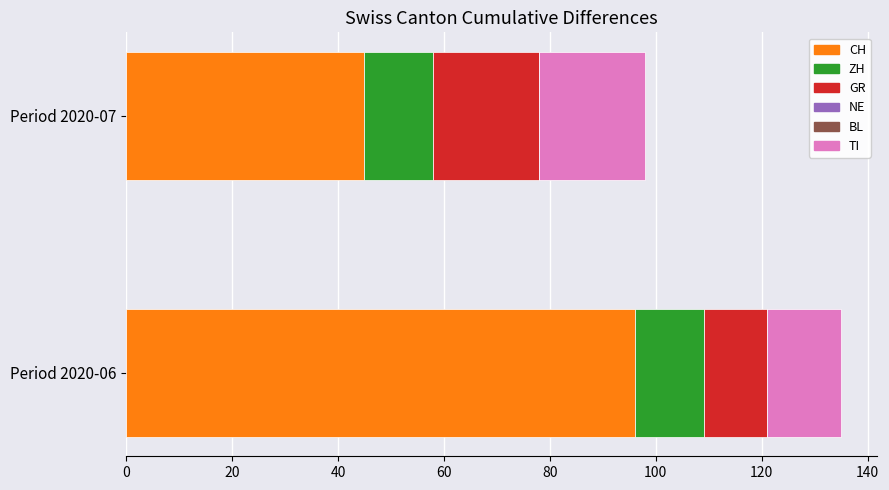

Are the bars horizontal?

Yes